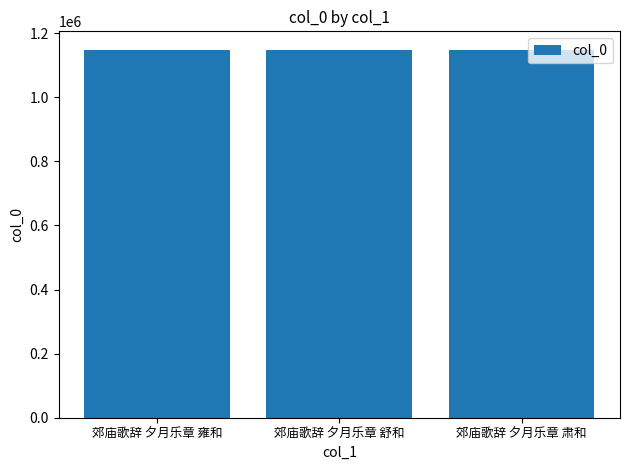

How many values are below 1148500?

1